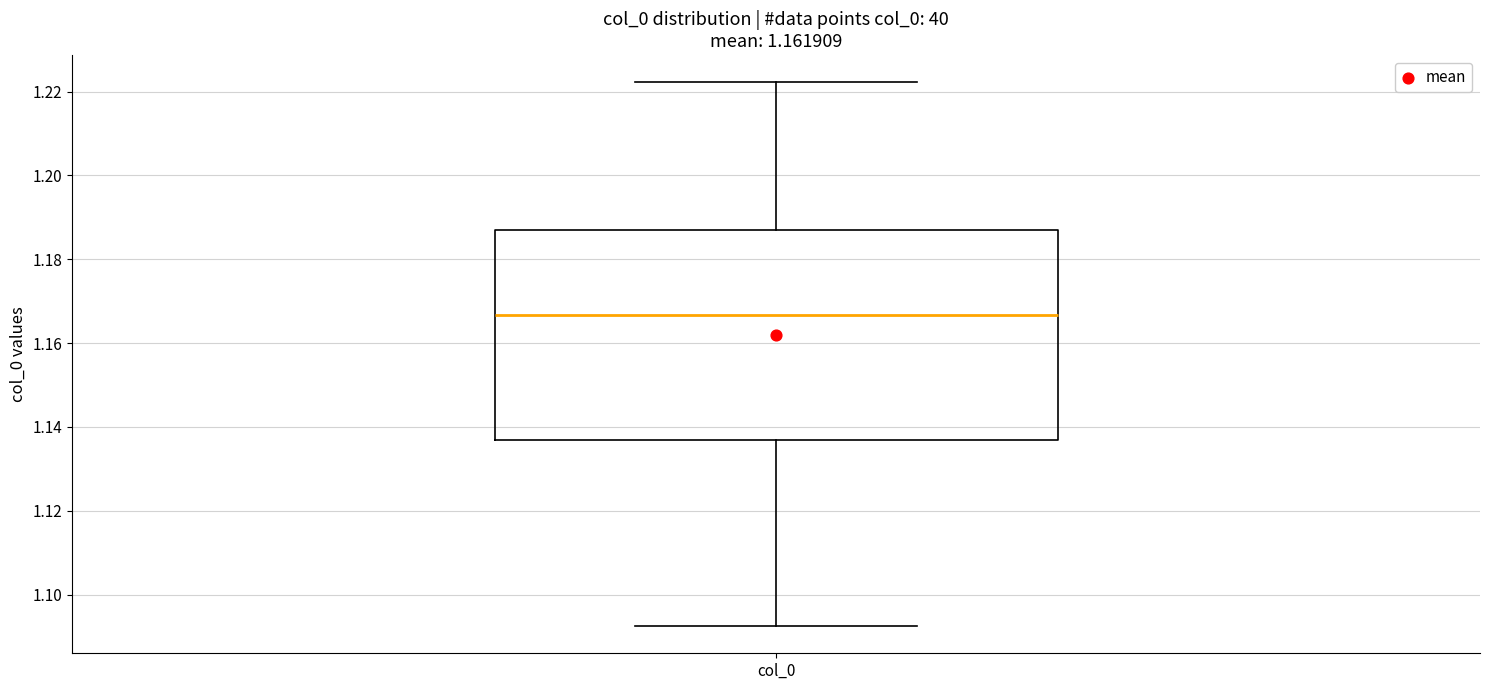

Read this box plot against the y-axis: the position of the median line, the range covered by the box, and the ends of both whiskers. The values are not printed on the chart, so give them approximately, as read against the axis.

median 1.166, box 1.136 to 1.186, whiskers 1.092 to 1.222